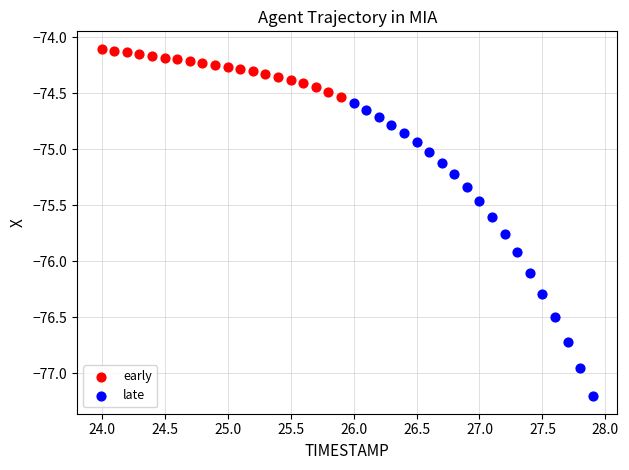

Which series reaches the minimum Y coordinate?

late